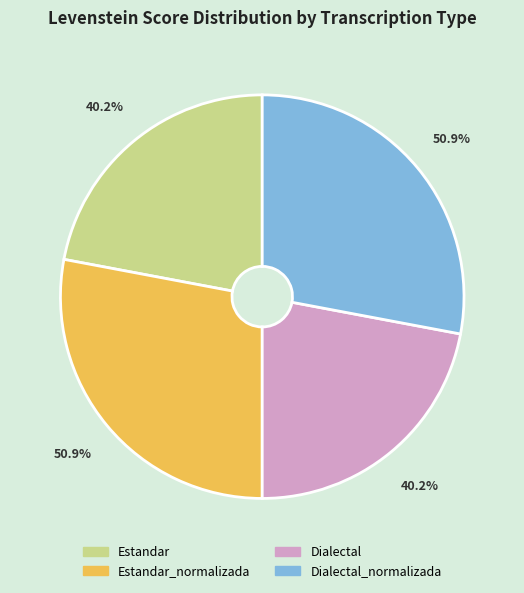

What is the smallest slice in the pie chart?

Estandar